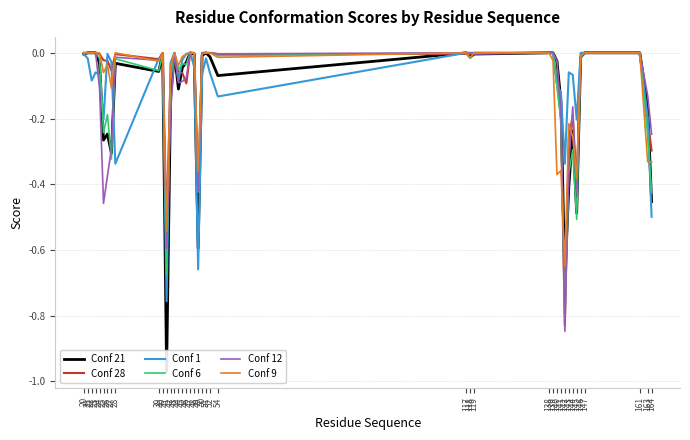

What is the total value across all series at 41?

-4.1